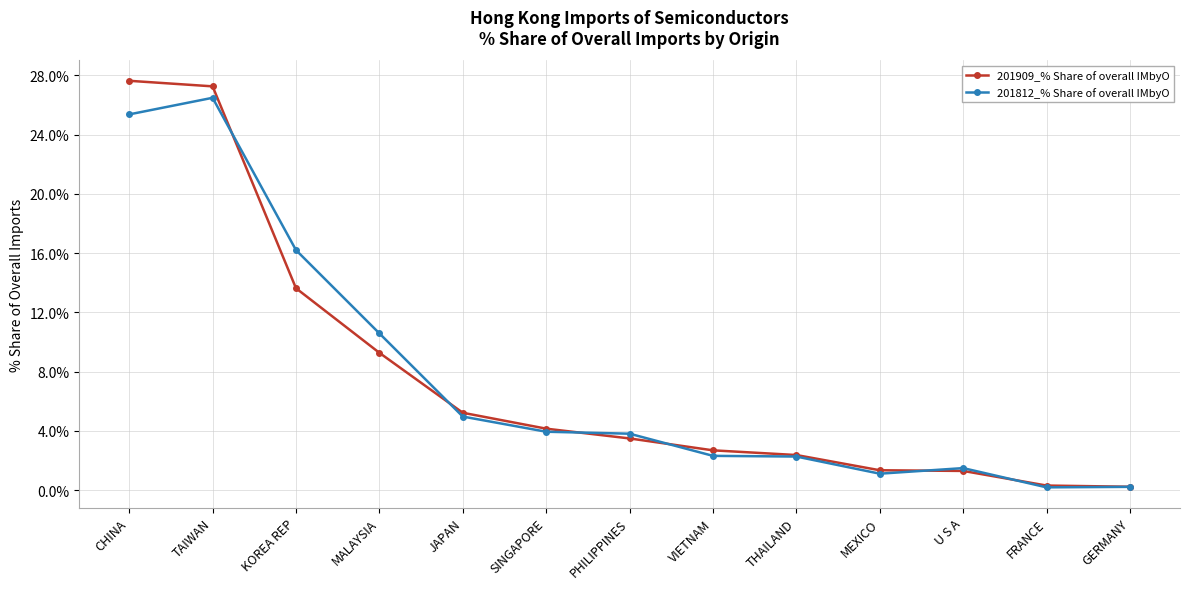

What is the difference between the 201909_% Share of overall IMbyO values at FRANCE and VIETNAM?

2.4